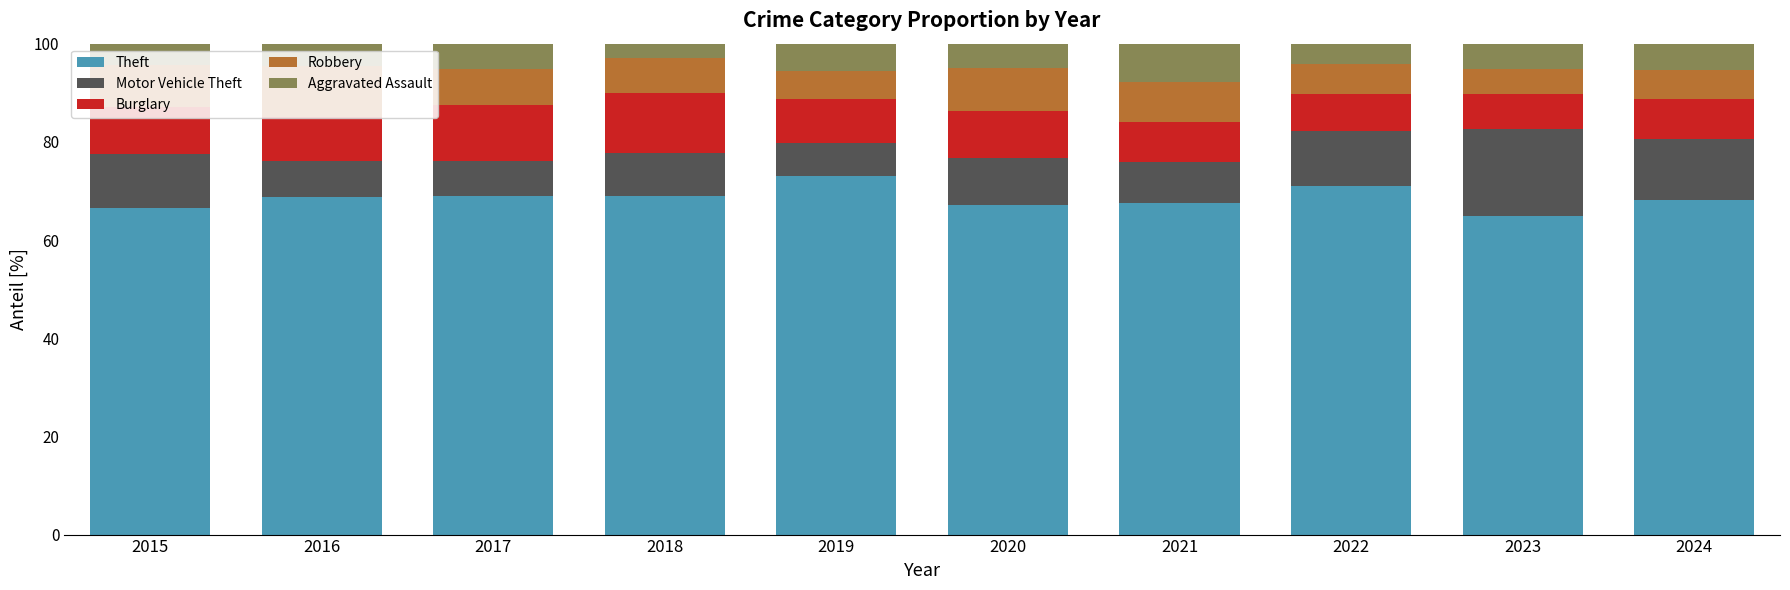

What is the sum of all Theft values?

684.8